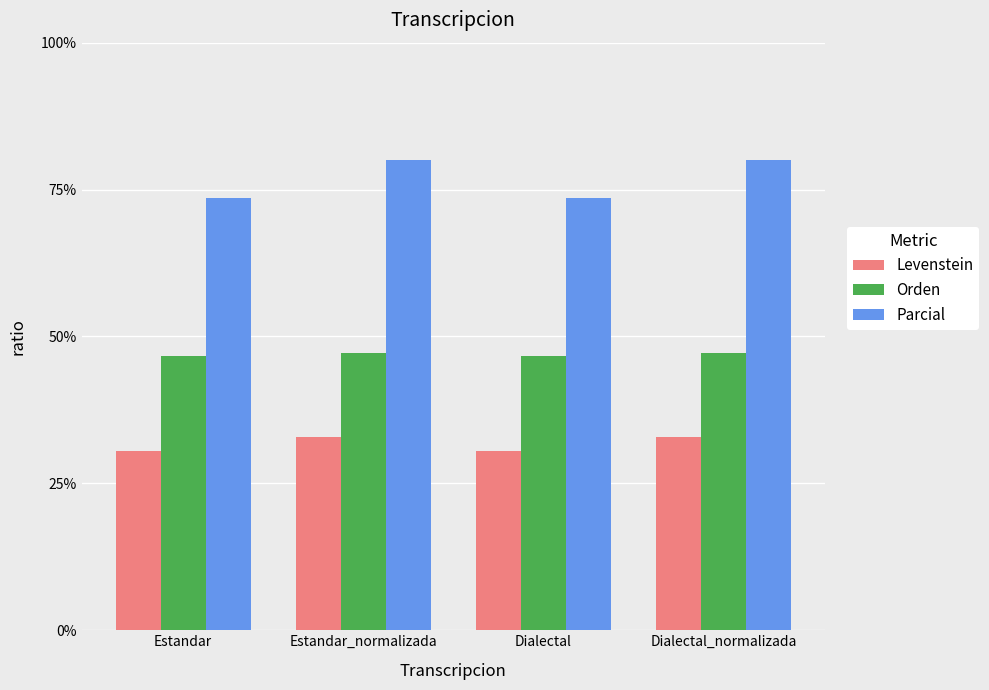

What is the average value of the Levenstein series?

31.7